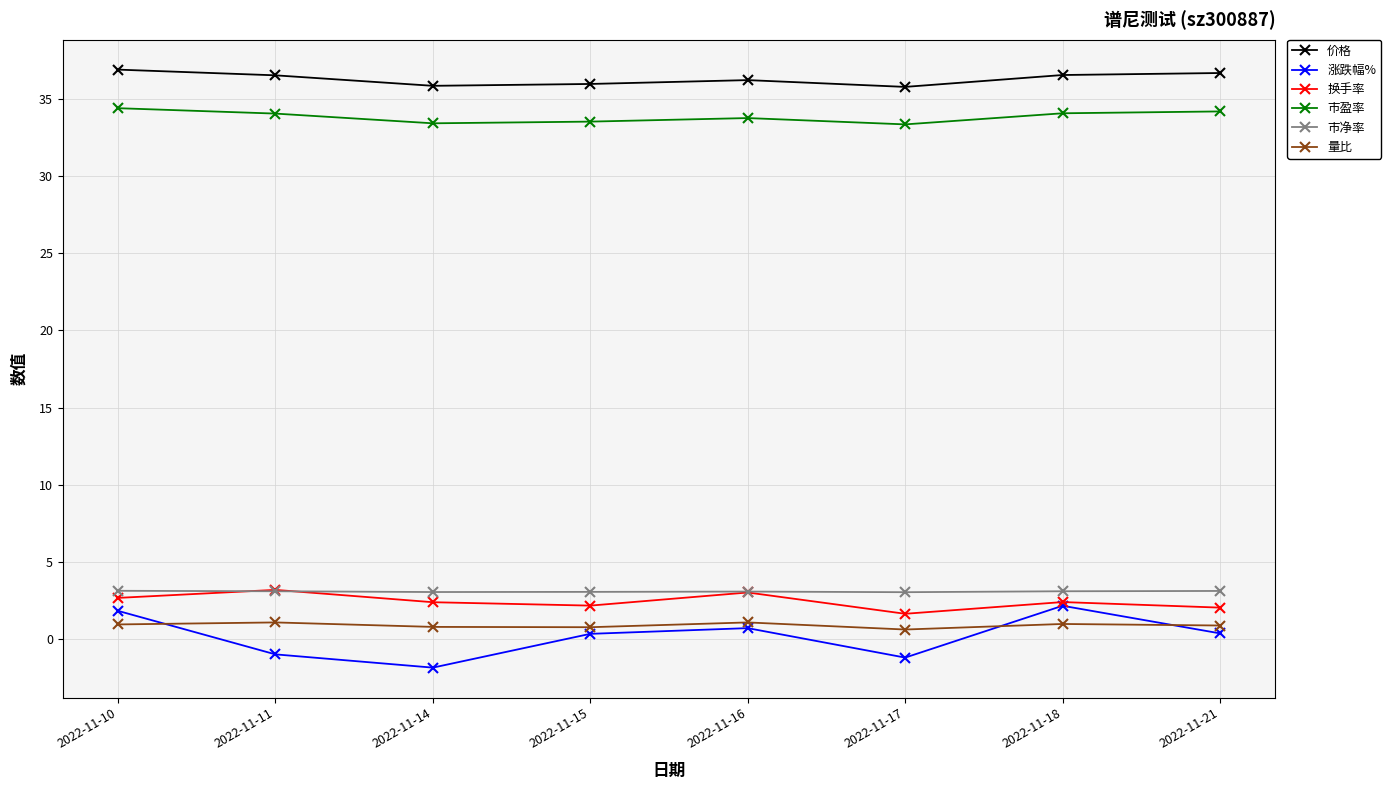

The 价格 series shows 35.9 at 2022-11-14. True or false?

True